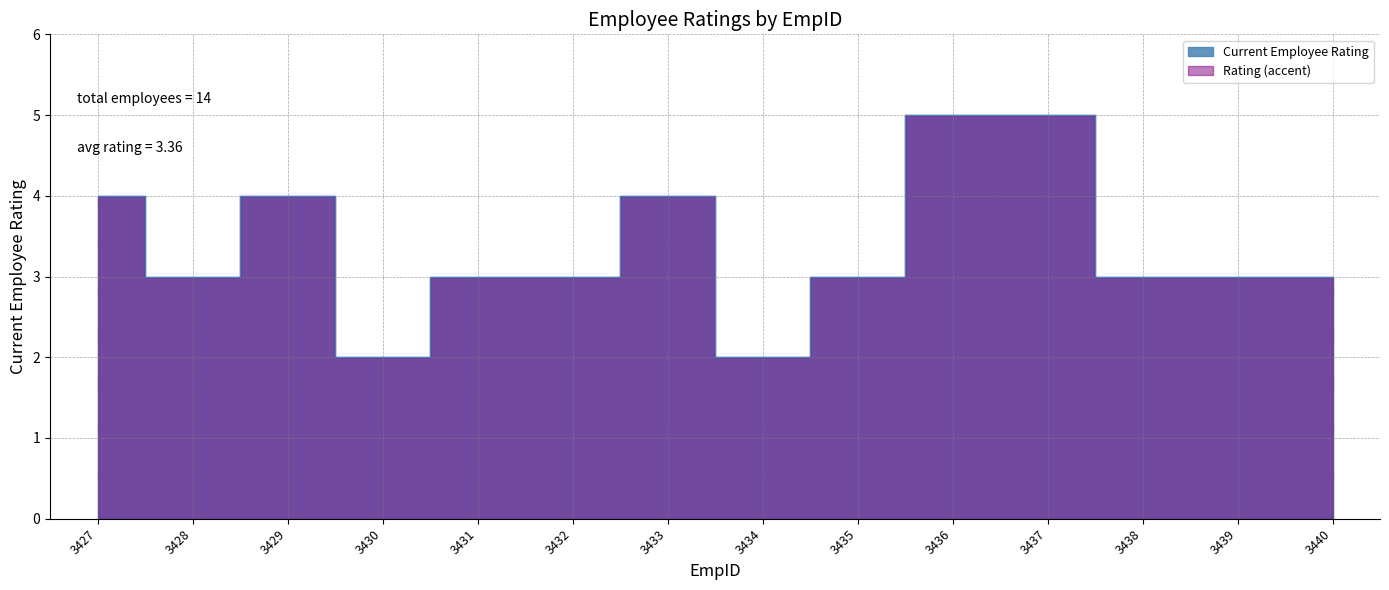

The value at 3428 is 5. True or false?

False